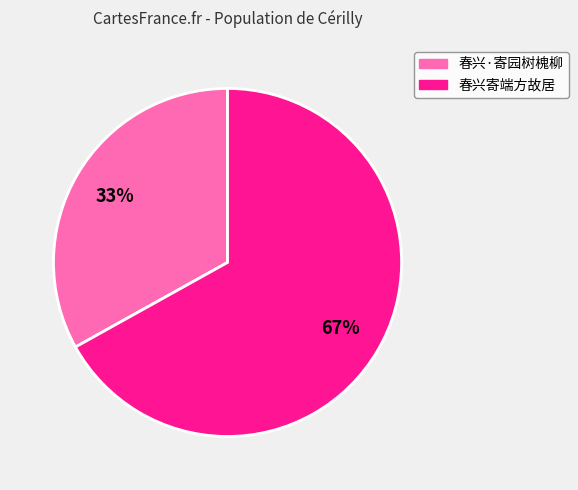

Approximately how many times larger is the value at 春兴寄端方故居 compared to 春兴·寄园树槐柳?

2.0